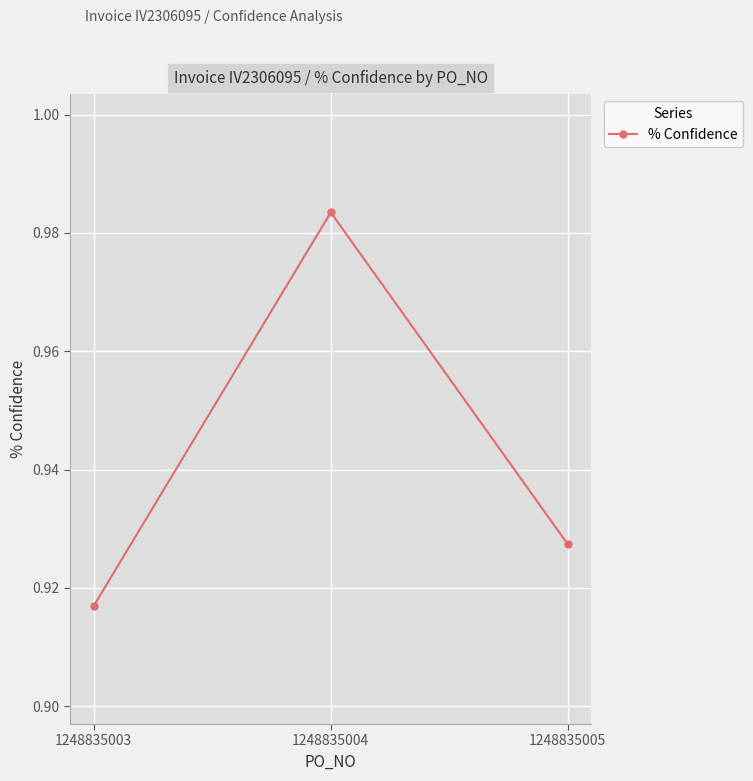

What is the sum of the values at 1248835004 and 1248835005?

1.9